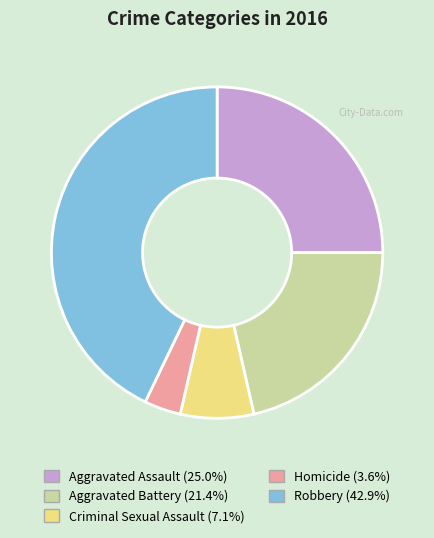

What is the smallest slice in the pie chart?

Homicide